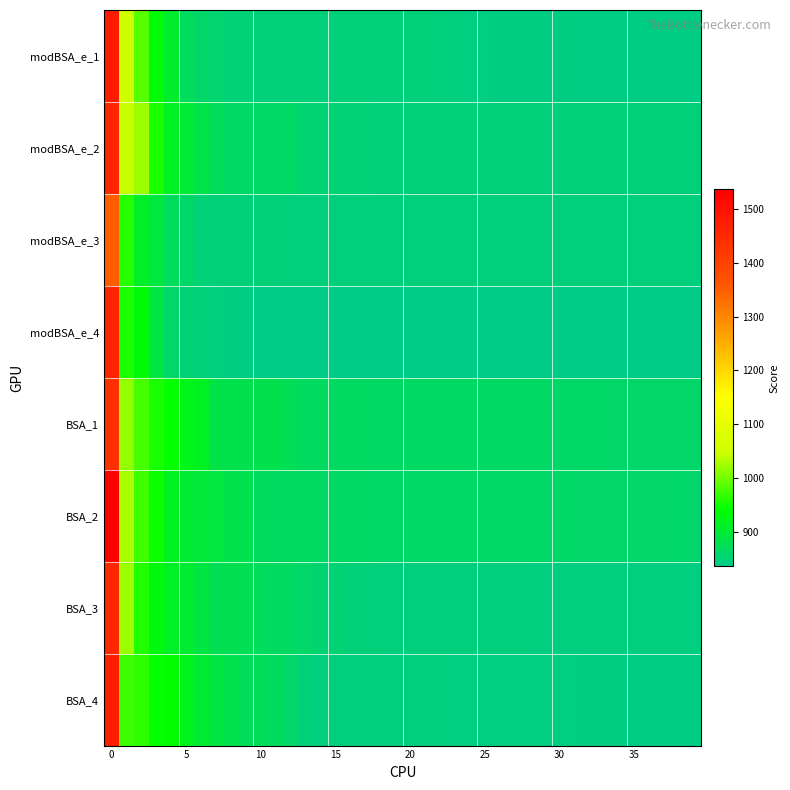

At how many categories does at least one series exceed 993?

3